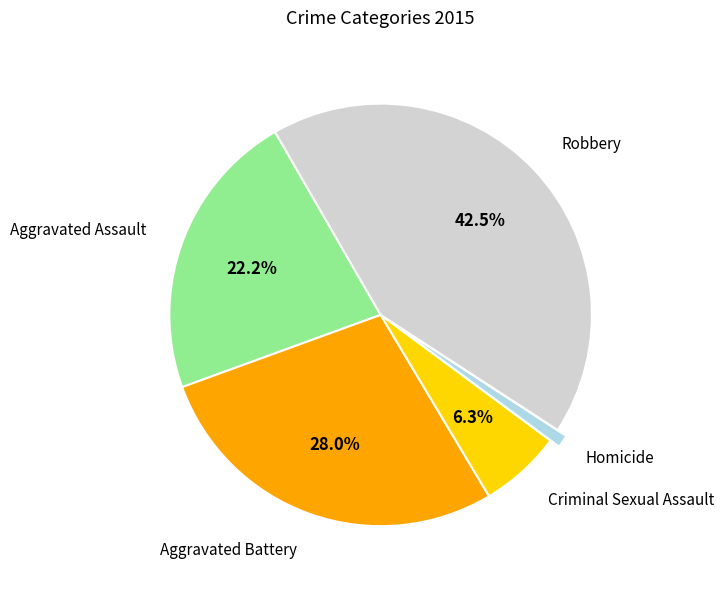

Is there any slice that represents more than half of the pie?

No